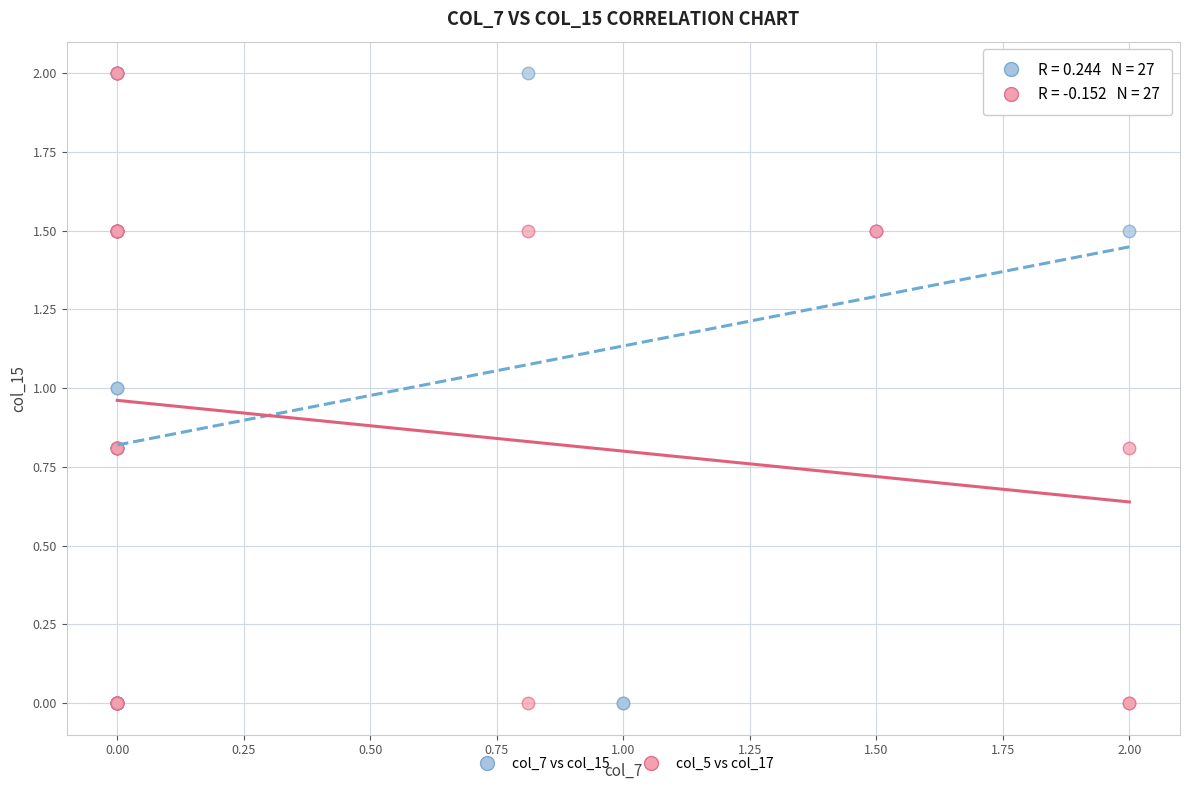

What are all the series names shown in the legend?

col_7 vs col_15, col_5 vs col_17